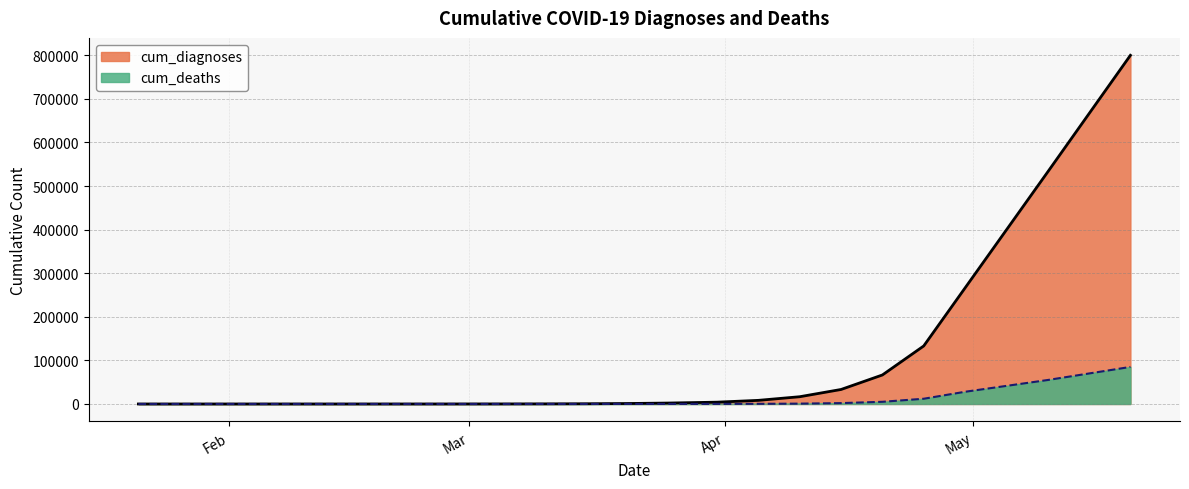

Rank the series by their maximum value, from highest to lowest.

cum_diagnoses, cum_deaths